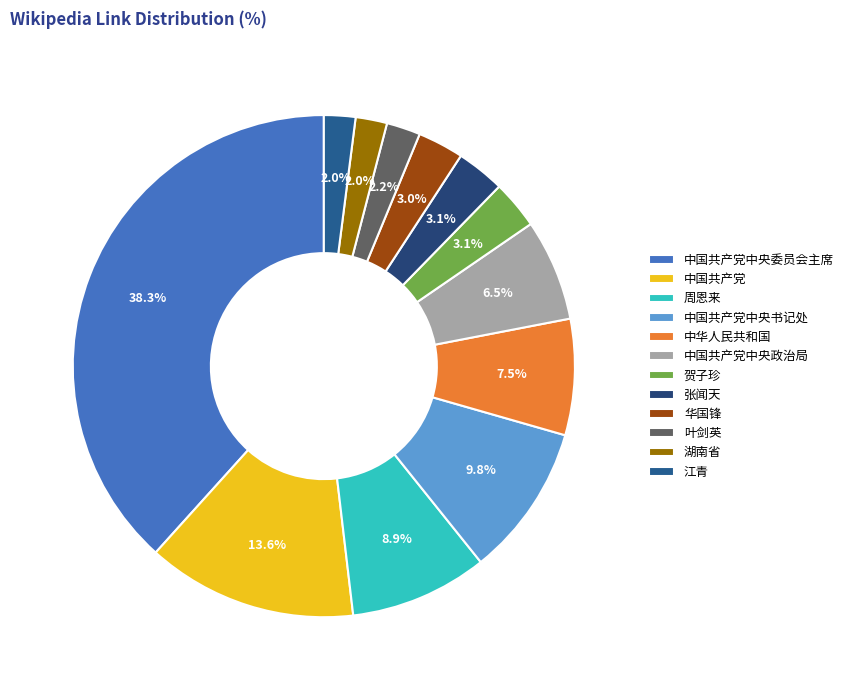

What is the largest slice in the pie chart?

中国共产党中央委员会主席